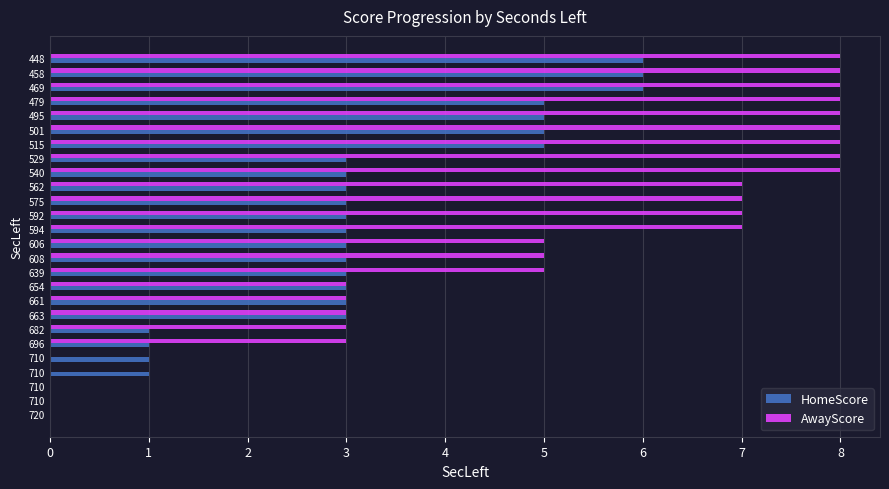

What is the average value of the HomeScore series?

3